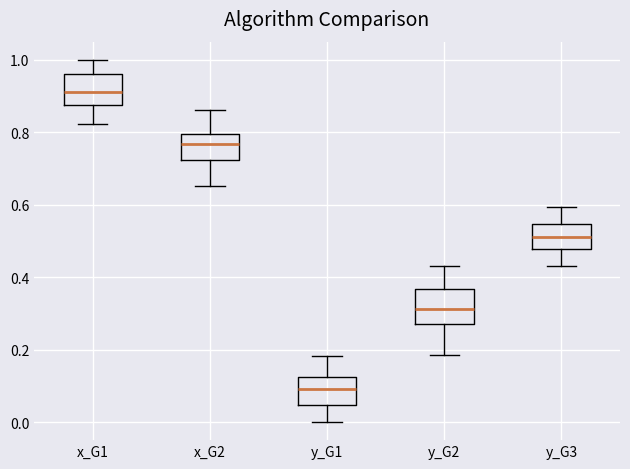

Reading left to right, read every box against the y-axis: the position of its median line, the range the box covers, and the ends of its whiskers. The values are not printed on the chart, so give them approximately, as read against the axis.

x_G1: median 0.92, box 0.88 to 0.96, whiskers 0.82 to 1.00
x_G2: median 0.76, box 0.72 to 0.80, whiskers 0.66 to 0.86
y_G1: median 0.10, box 0.04 to 0.12, whiskers 0.00 to 0.18
y_G2: median 0.32, box 0.26 to 0.36, whiskers 0.18 to 0.42
y_G3: median 0.52, box 0.48 to 0.54, whiskers 0.42 to 0.60